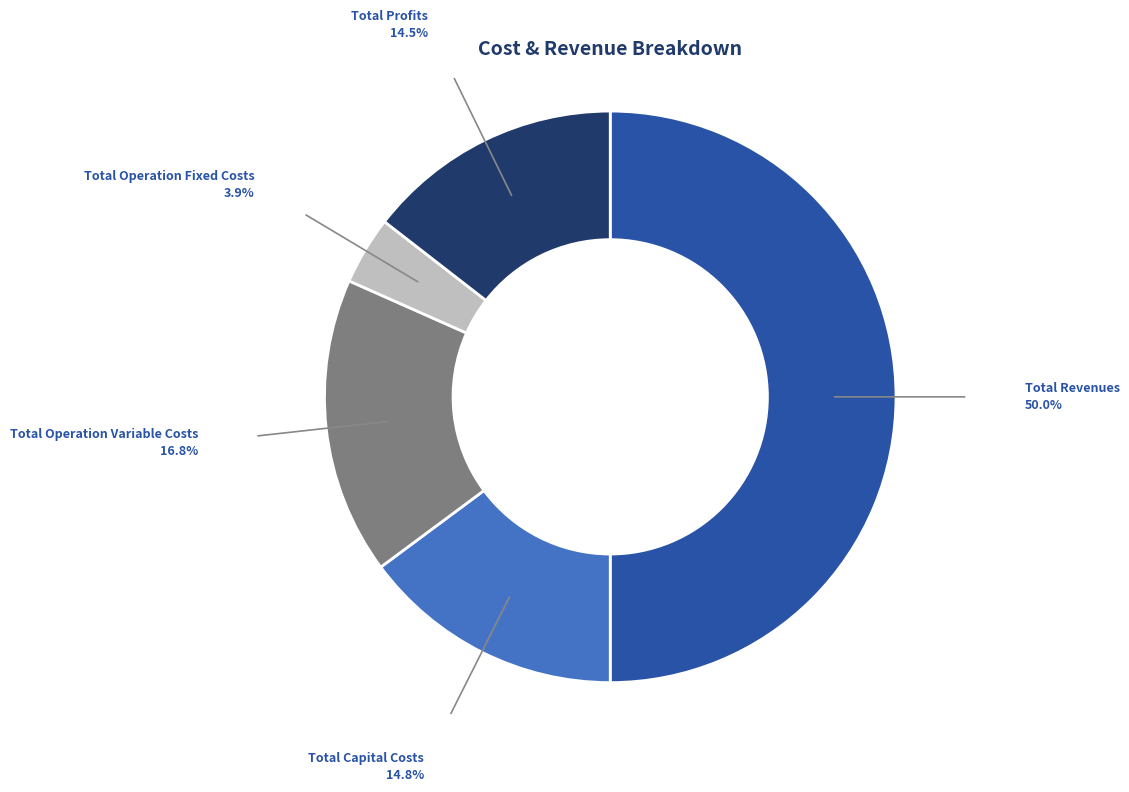

Which has a higher value, Total Capital Costs or Total Operation Variable Costs?

Total Operation Variable Costs